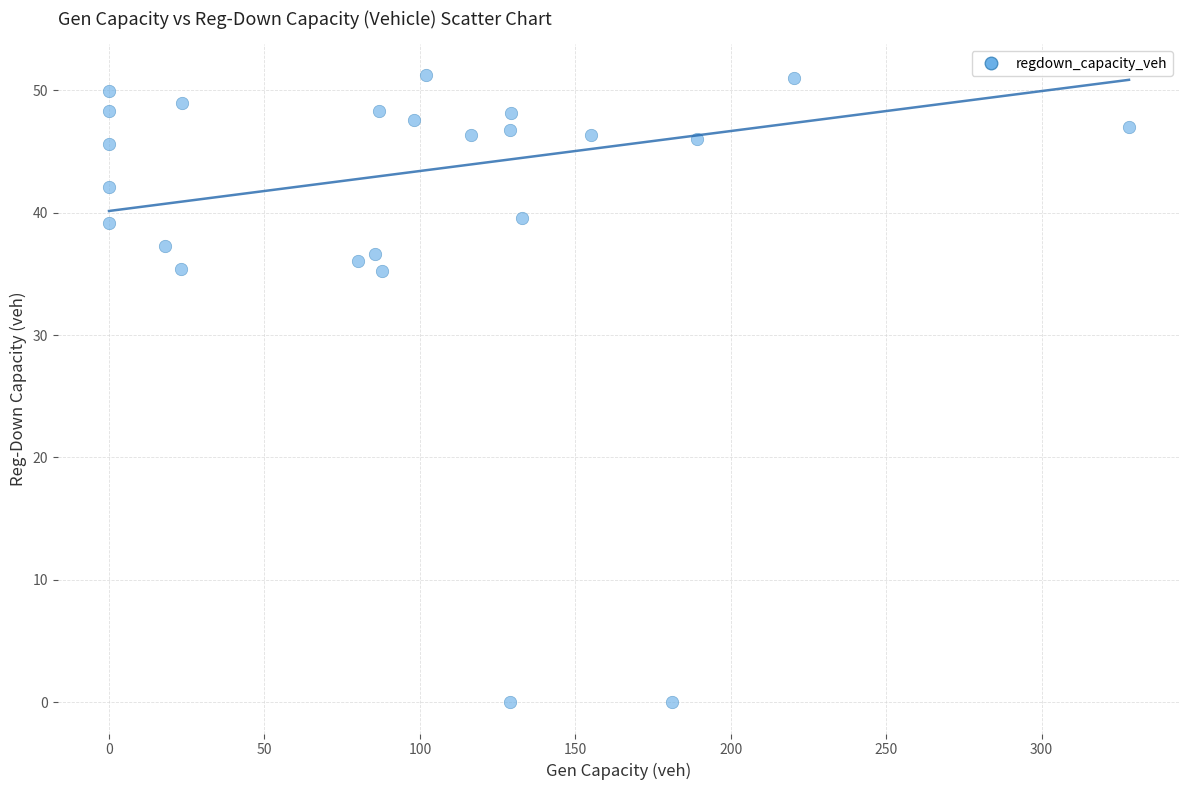

What is the range of Y values (max minus min)?

51.2